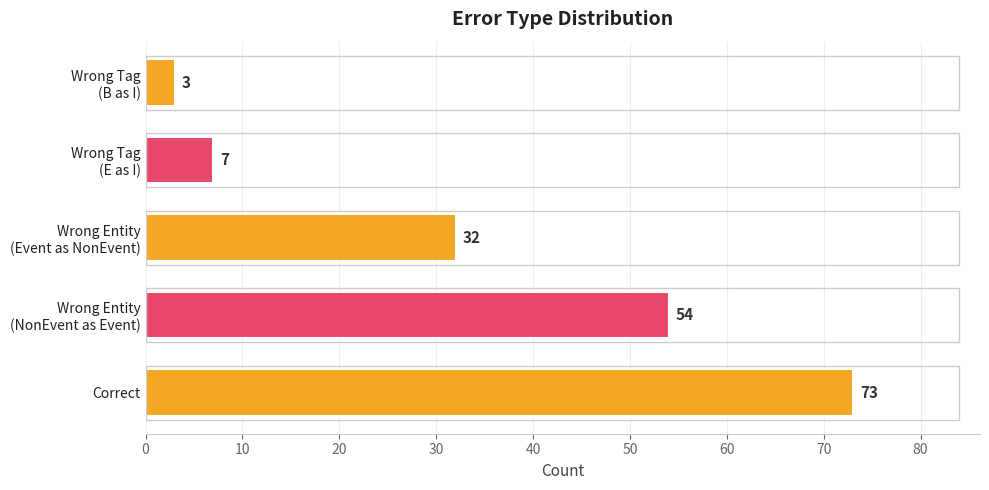

What is the difference between the maximum and minimum values?

70